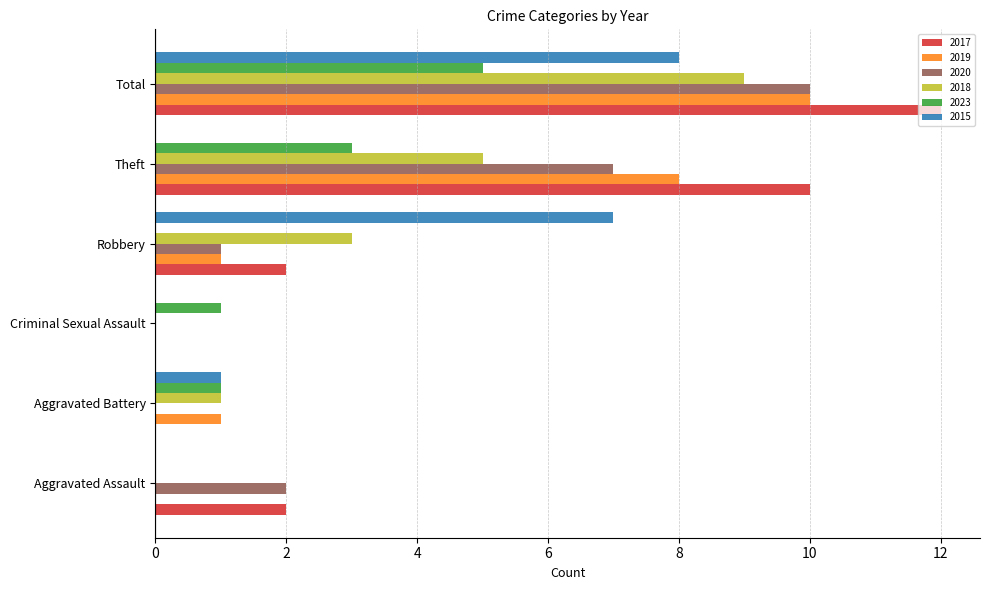

Which series has the largest total across all categories?

2017